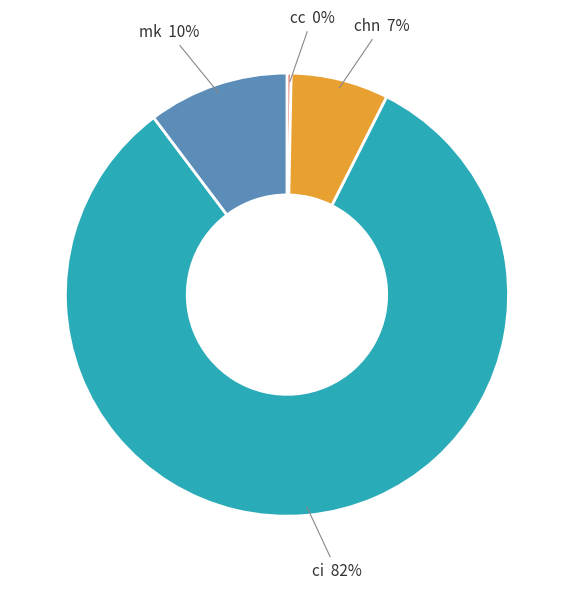

To the nearest percent, what is the average slice percentage?

25%